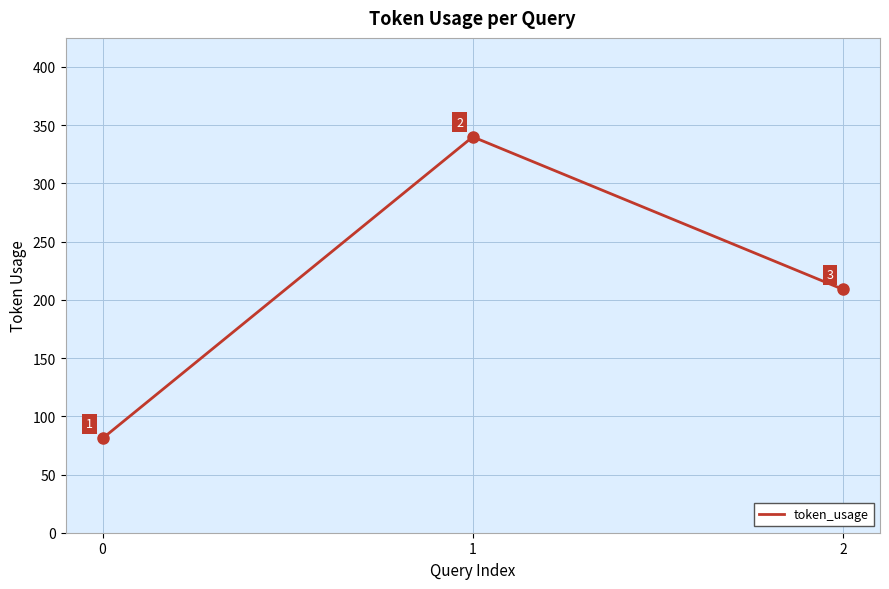

Reading left to right, what are all the values shown in this chart?

81	340	209